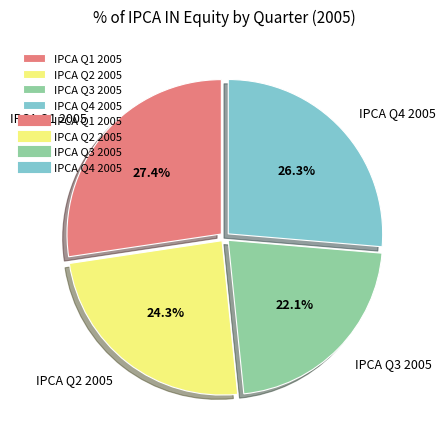

Rank the categories by value from highest to lowest.

IPCA Q1 2005, IPCA Q4 2005, IPCA Q2 2005, IPCA Q3 2005